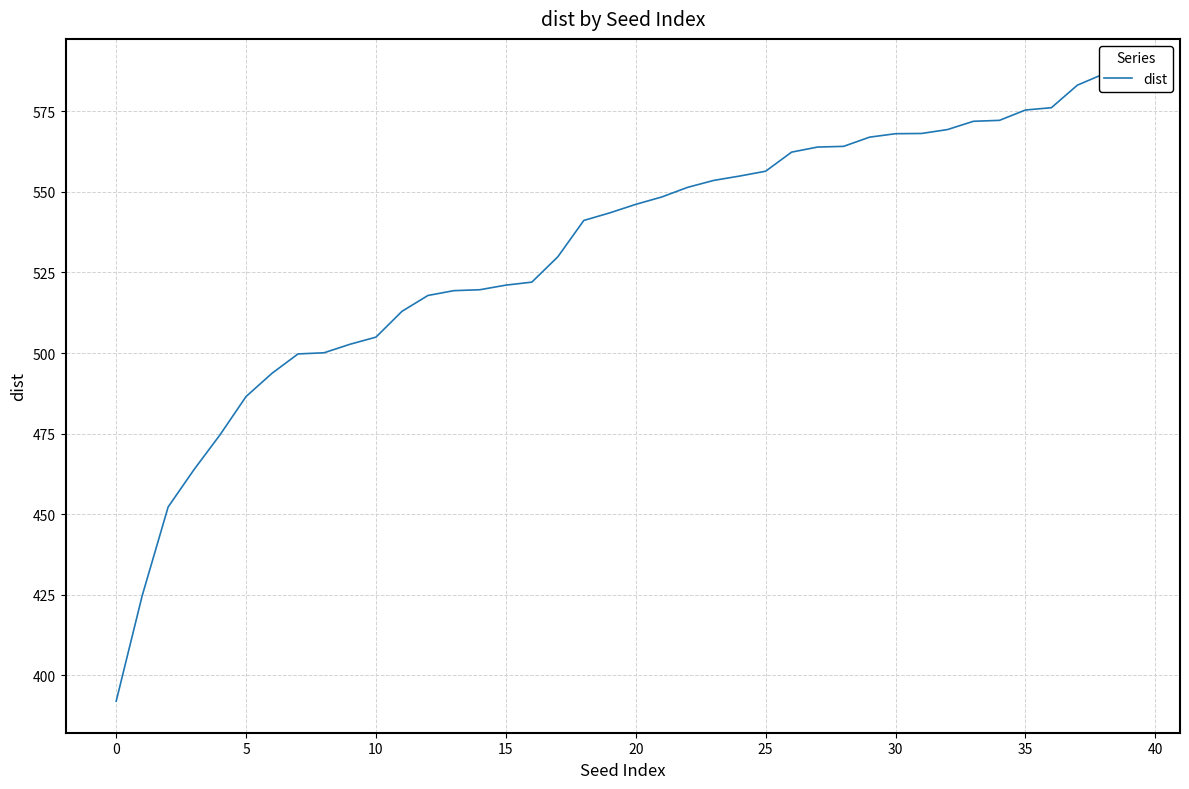

How many series are shown in this chart?

1